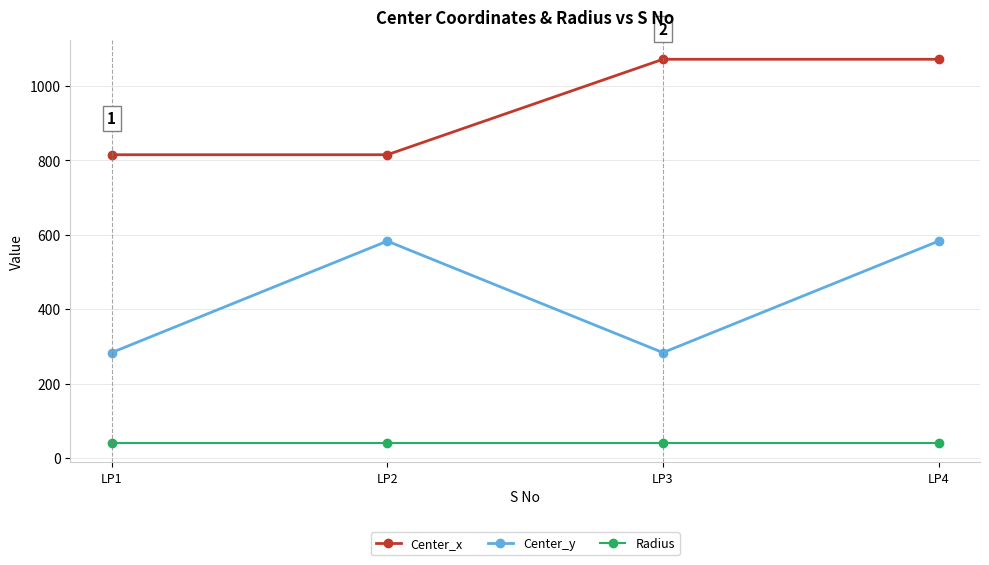

At which label does Center_y first exceed 583?

LP2